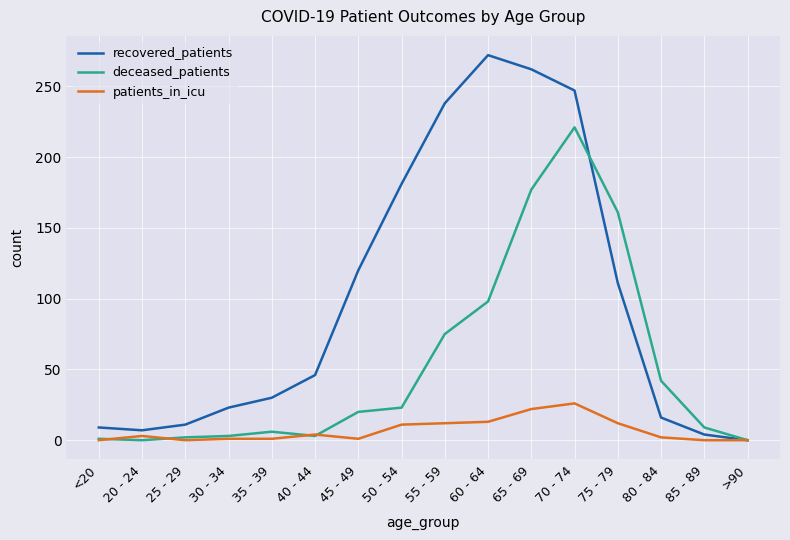

What is the highest value of the recovered_patients series?

272